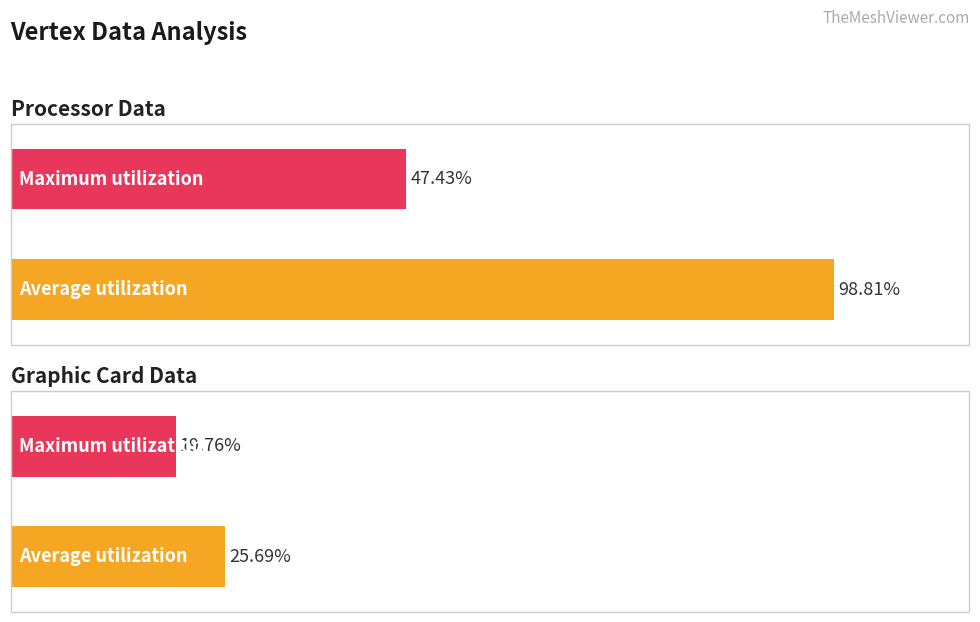

The value of Maximum utilization at AddVertex 2 is 7.4. True or false?

False